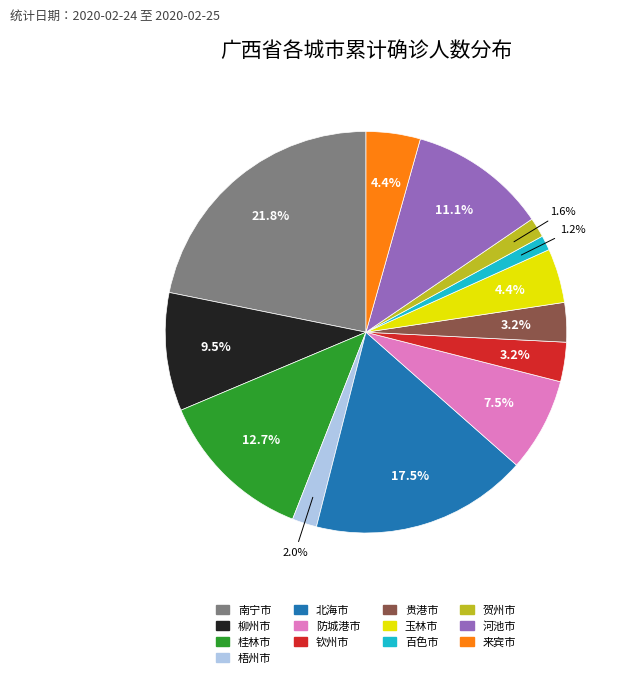

What is the total percentage of 桂林市 and 梧州市?

14.7%